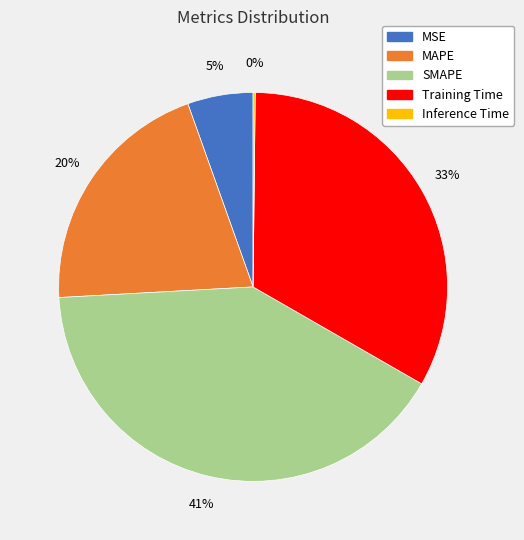

Is it true that MAPE is 30% of the pie?

False